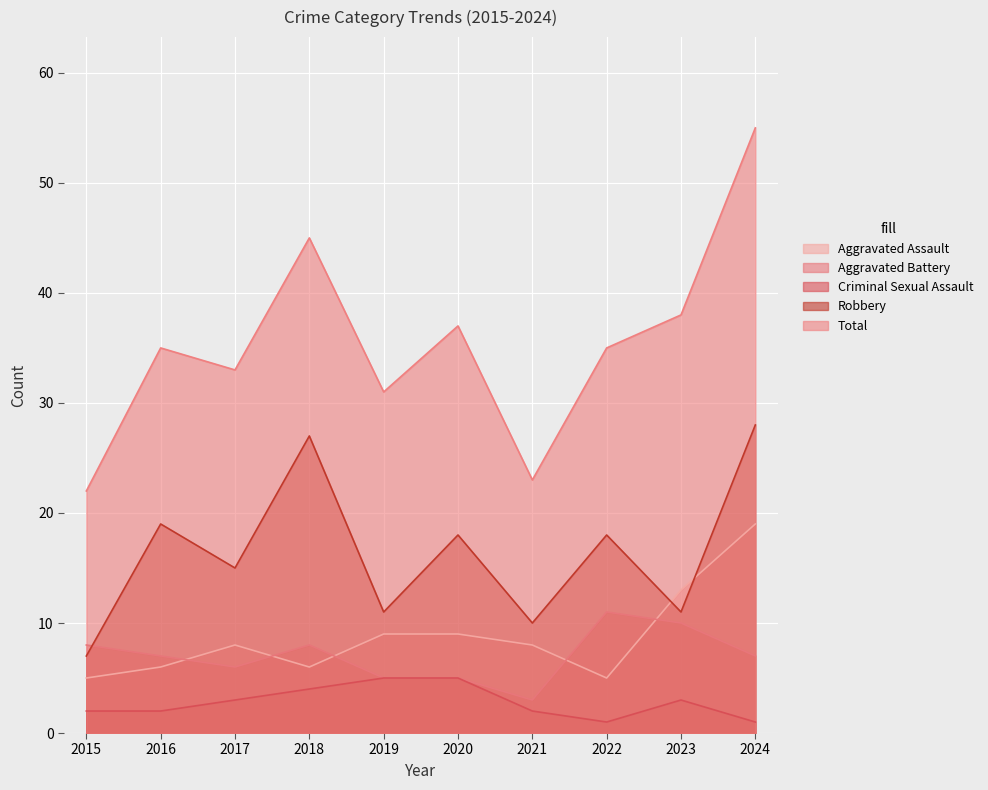

The Total series shows 74 at 2018. True or false?

False